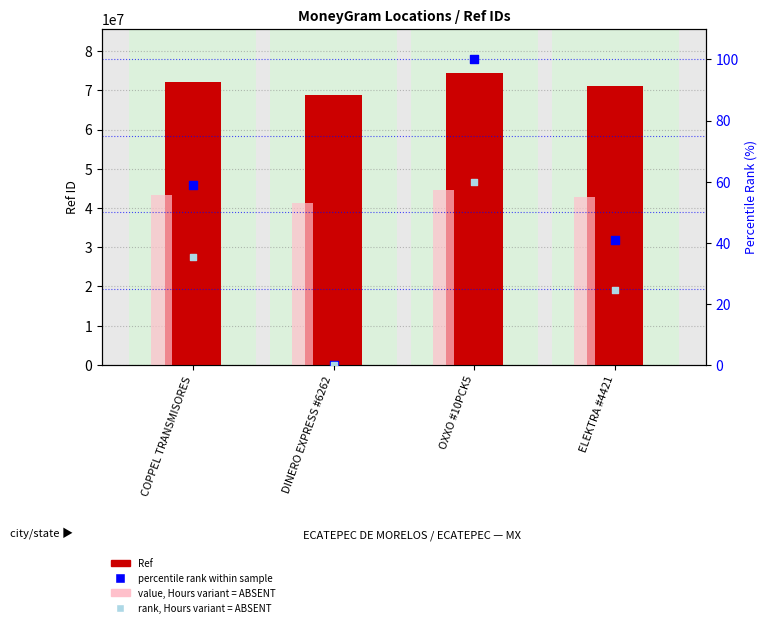

Is the value of Ref (ID) at ELEKTRA #4421 greater than the value of value, Hours span at DINERO EXPRESS #6262?

Yes